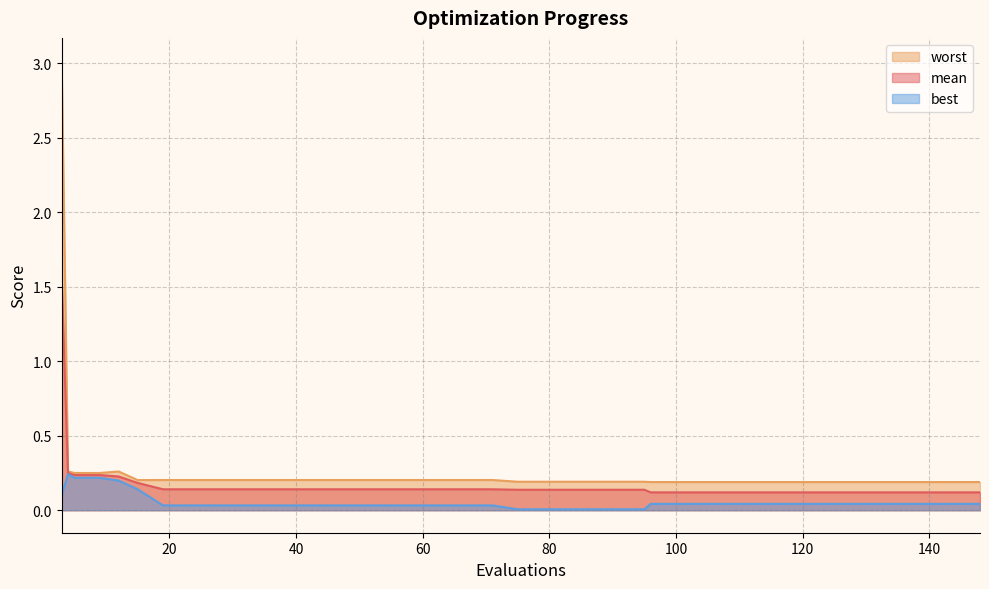

Count the number of data series in this chart.

3